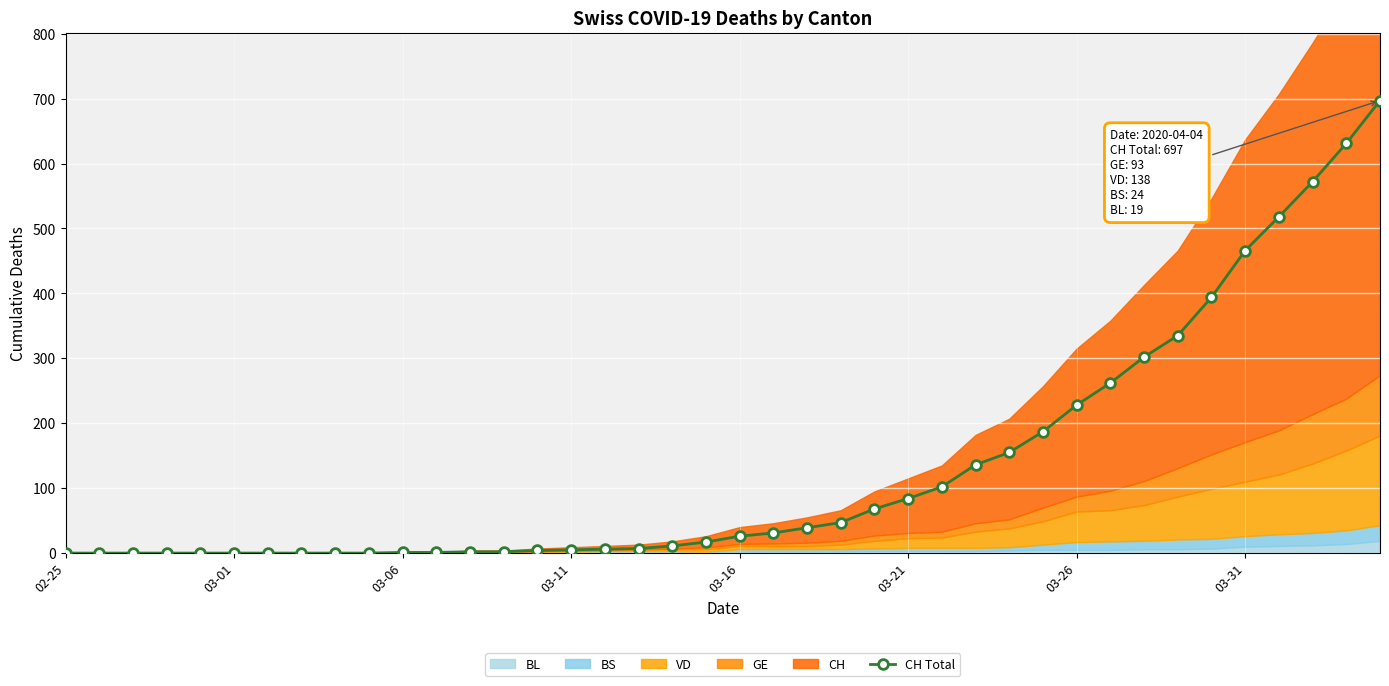

Is it true that the value at 27 is 215?

False